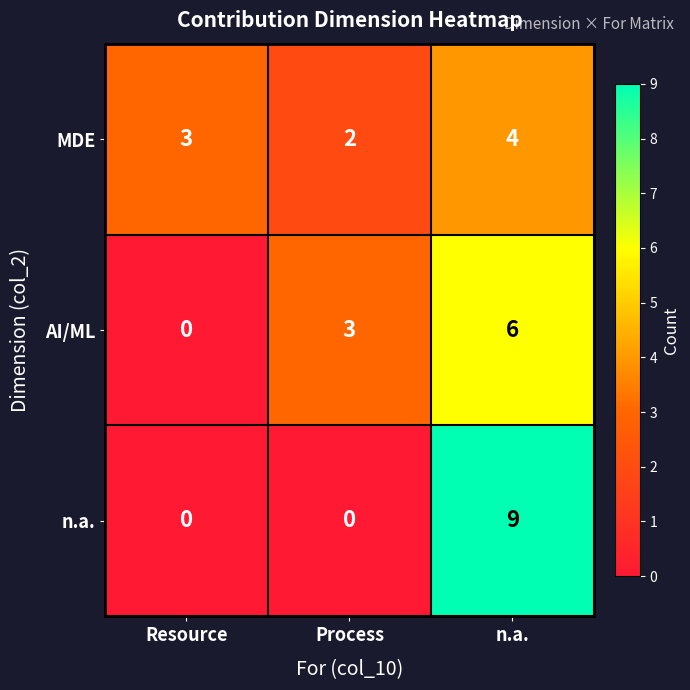

How many series are shown in this chart?

3